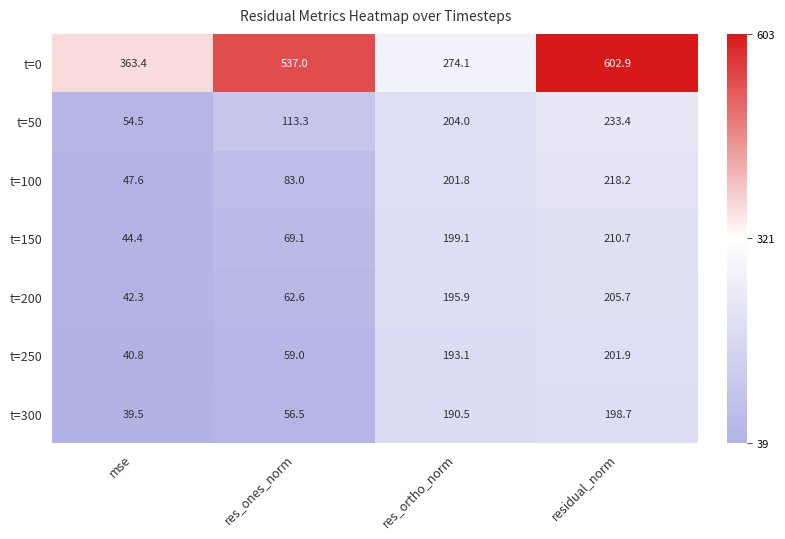

Between res_ones_norm and residual_norm, which series saw the biggest shift?

t=200